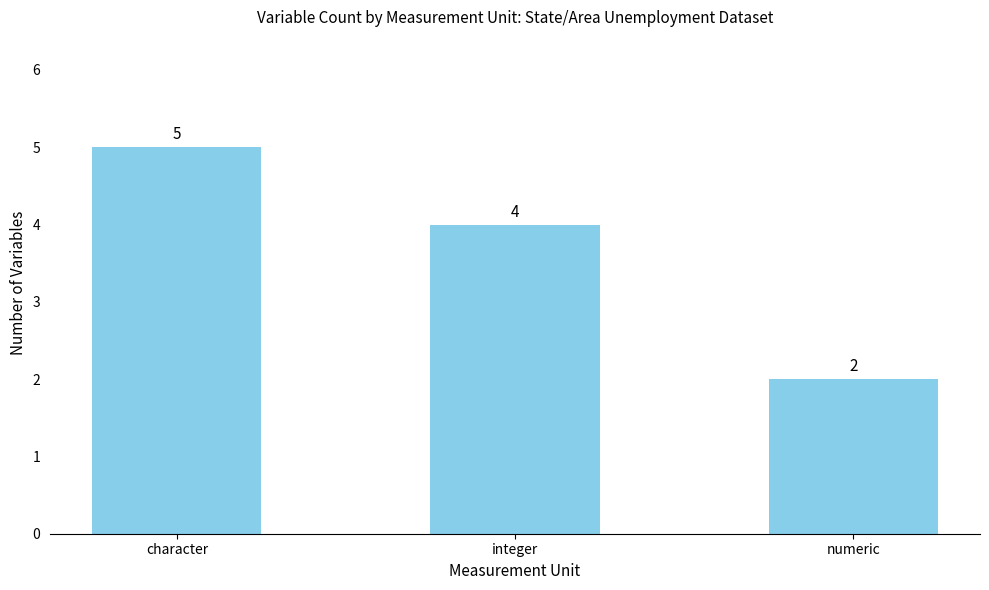

What is the greatest value displayed?

5